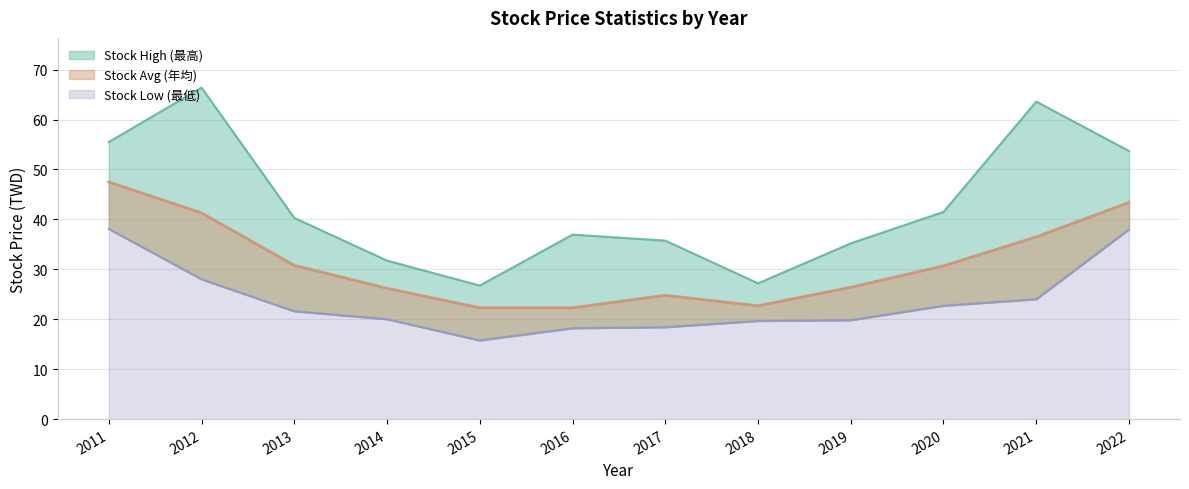

At which category is the sum across all series the highest?

2011